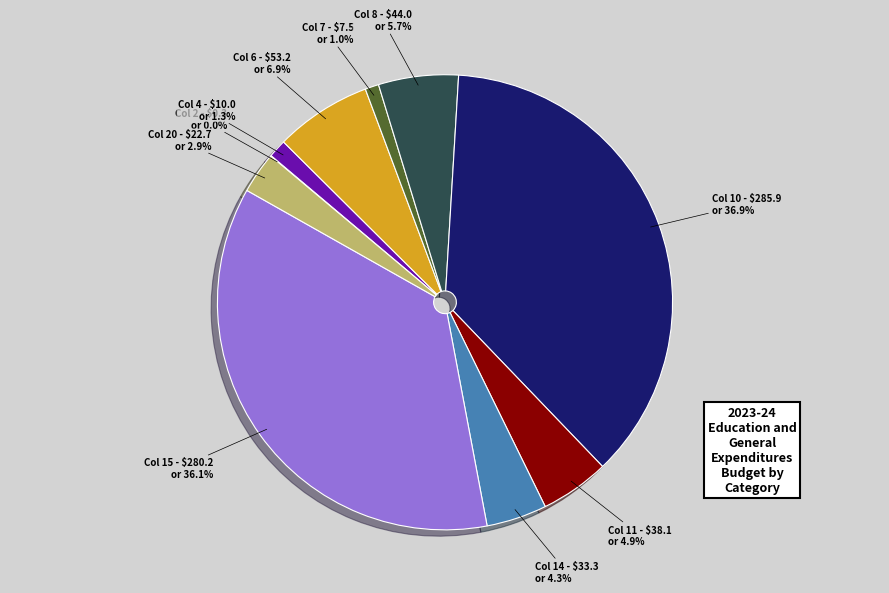

Is there any slice that represents more than half of the pie?

No